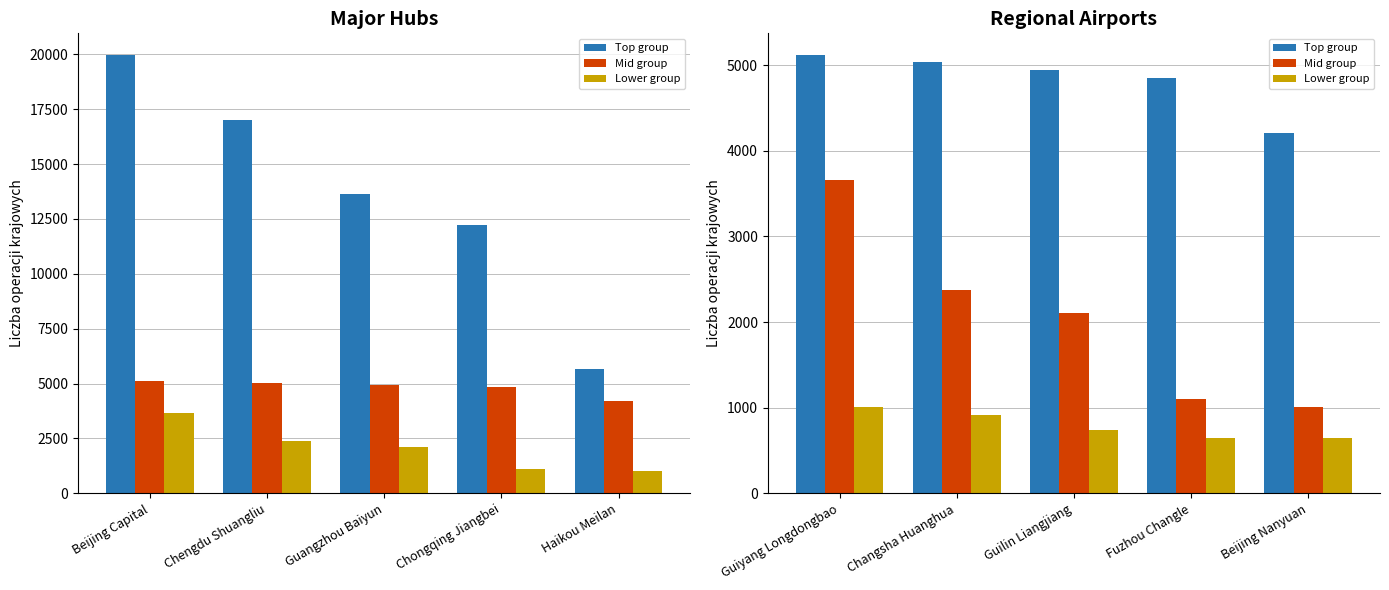

At Fuzhou Changle, list the series in order from largest to smallest.

Top group, Mid group, Lower group